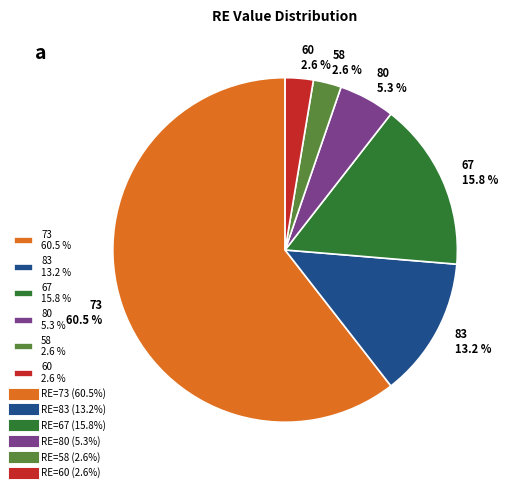

Between 83 13.2 % and 60 2.6 %, which is larger?

83 13.2 %